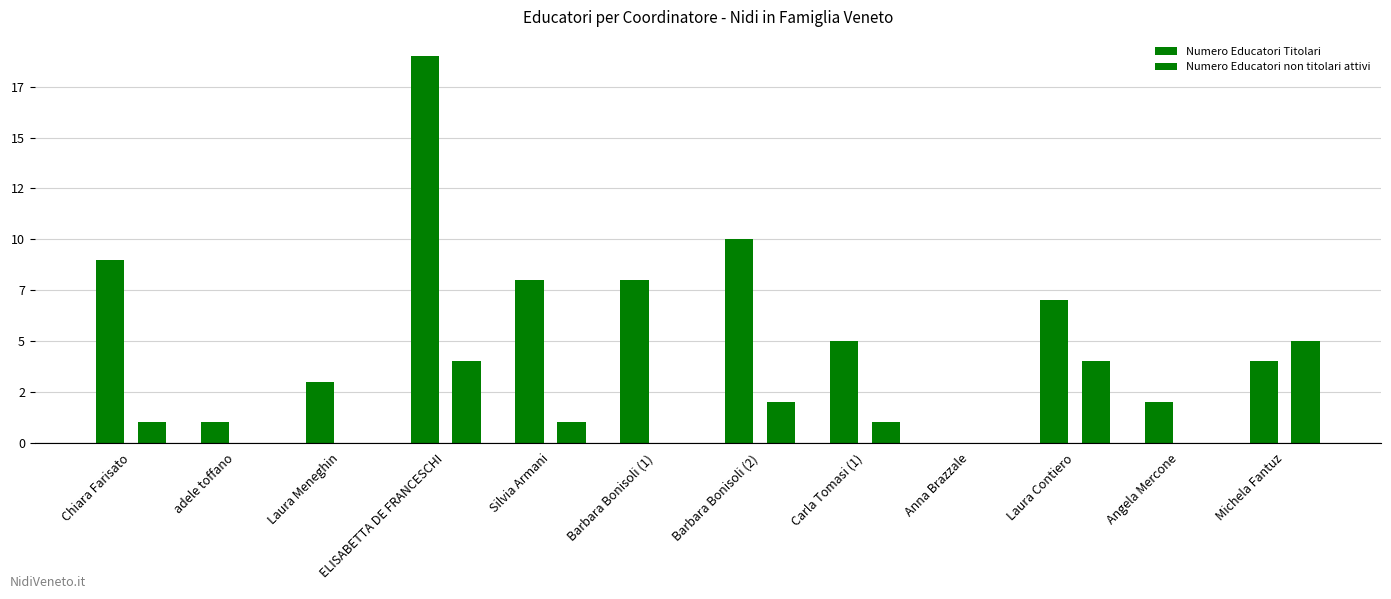

Does the chart contain stacked bars?

No